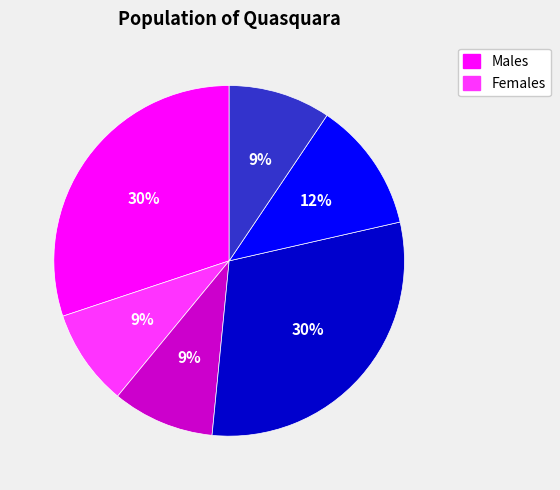

How many slices are in this pie chart?

6